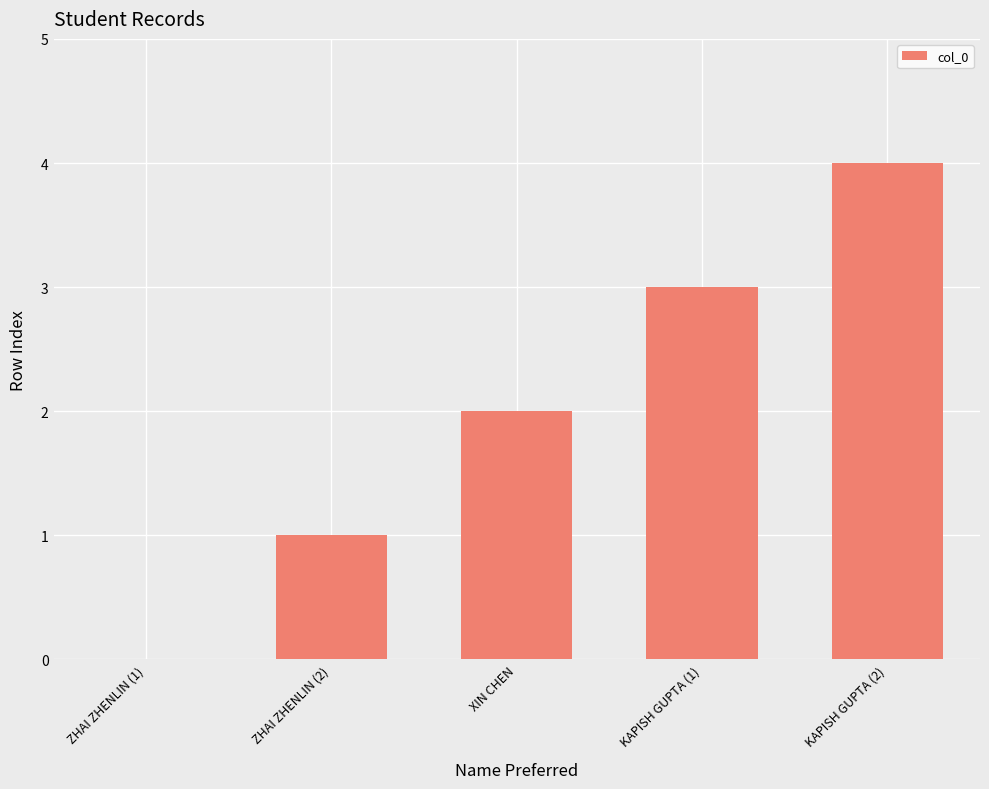

What is the sum of all values?

10